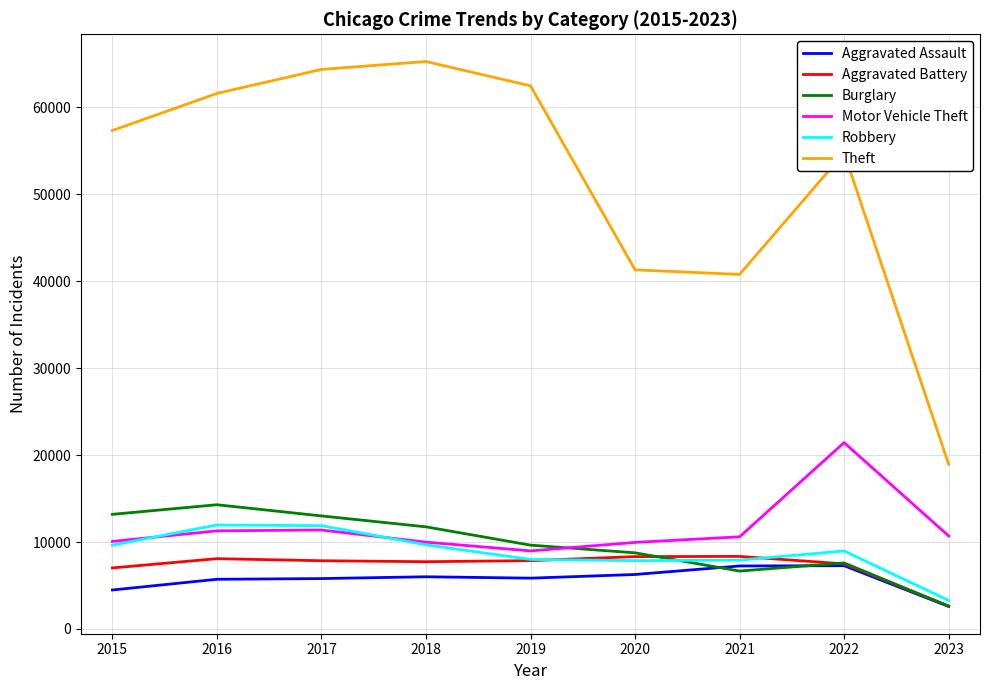

Which series changed the most between 2015 and 2018?

Theft